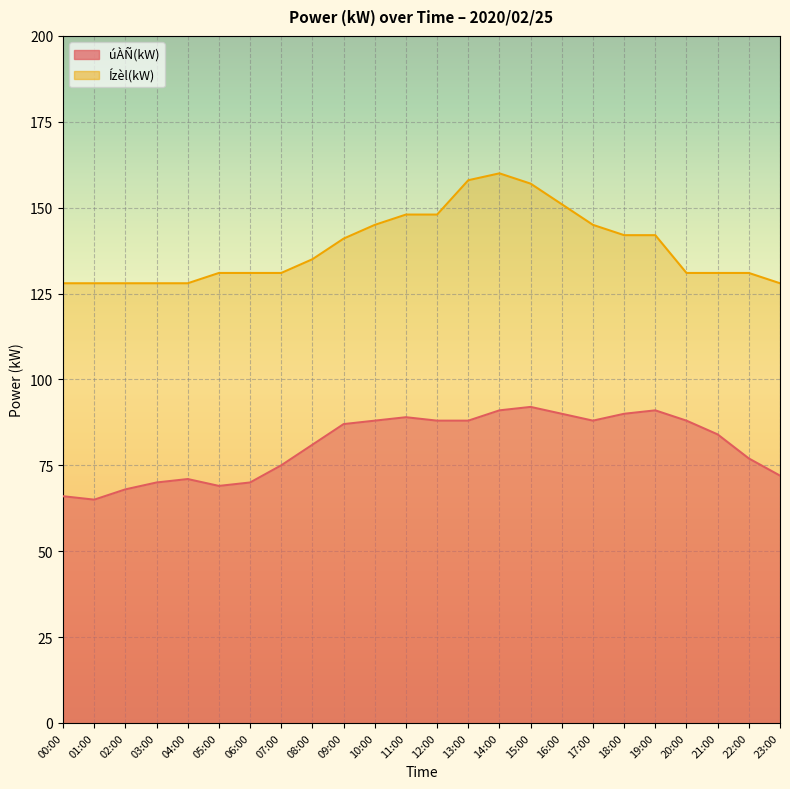

Which series has the widest spread of values?

Ízèl(kW)